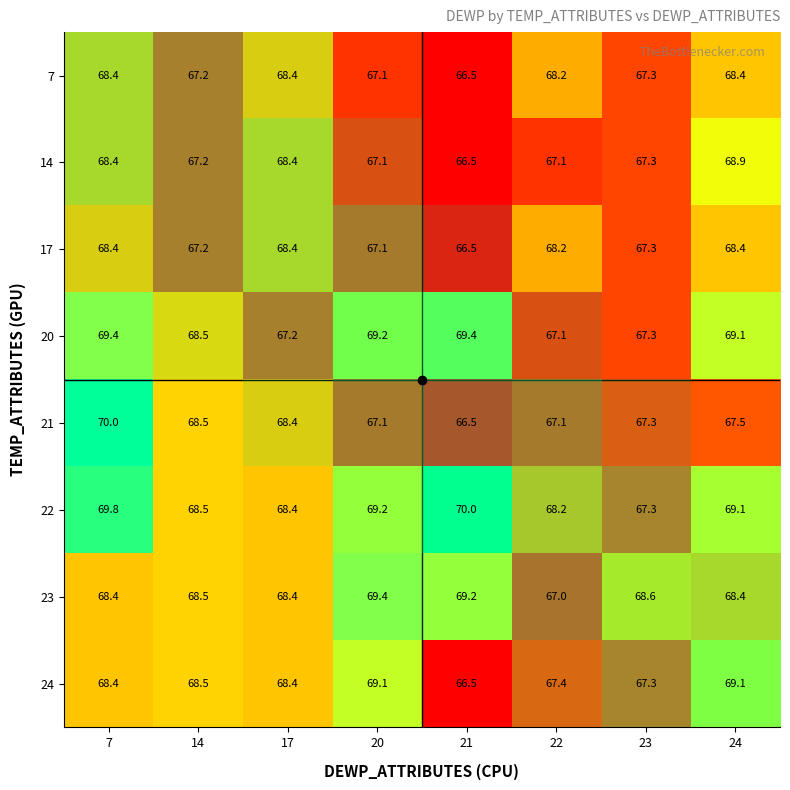

What is the total value across all series at 20?

545.3